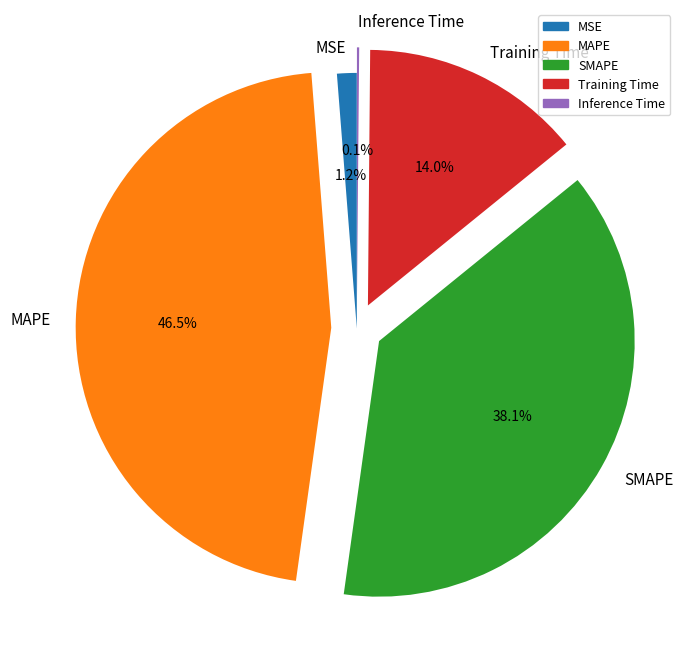

Does MAPE account for over 50% of the chart?

No